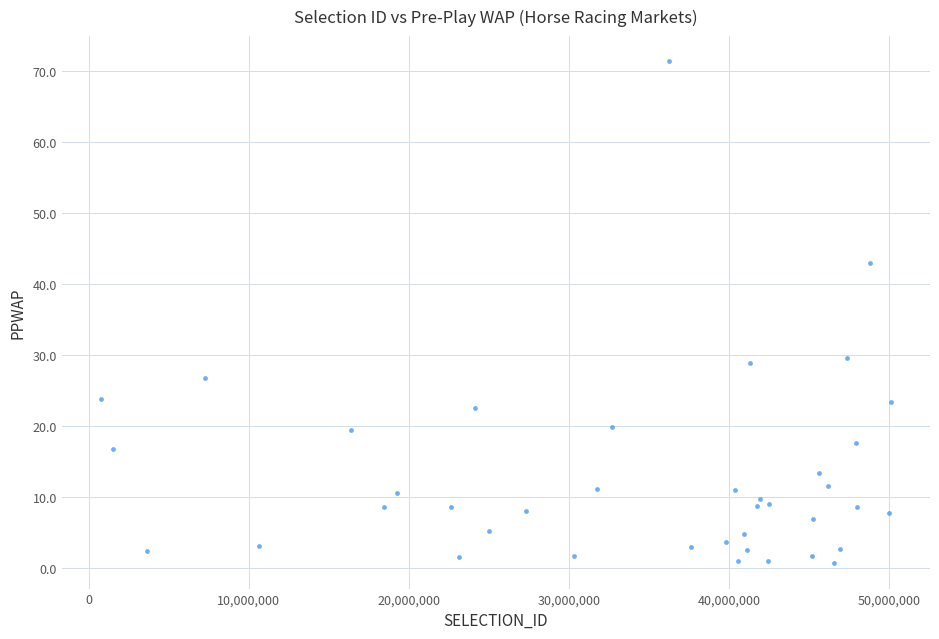

What is the range of Y values (max minus min)?

70.8